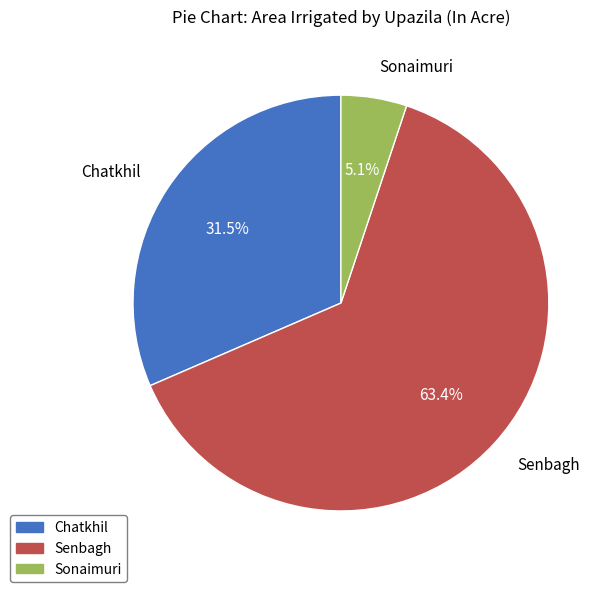

Between Chatkhil and Senbagh, which is larger?

Senbagh